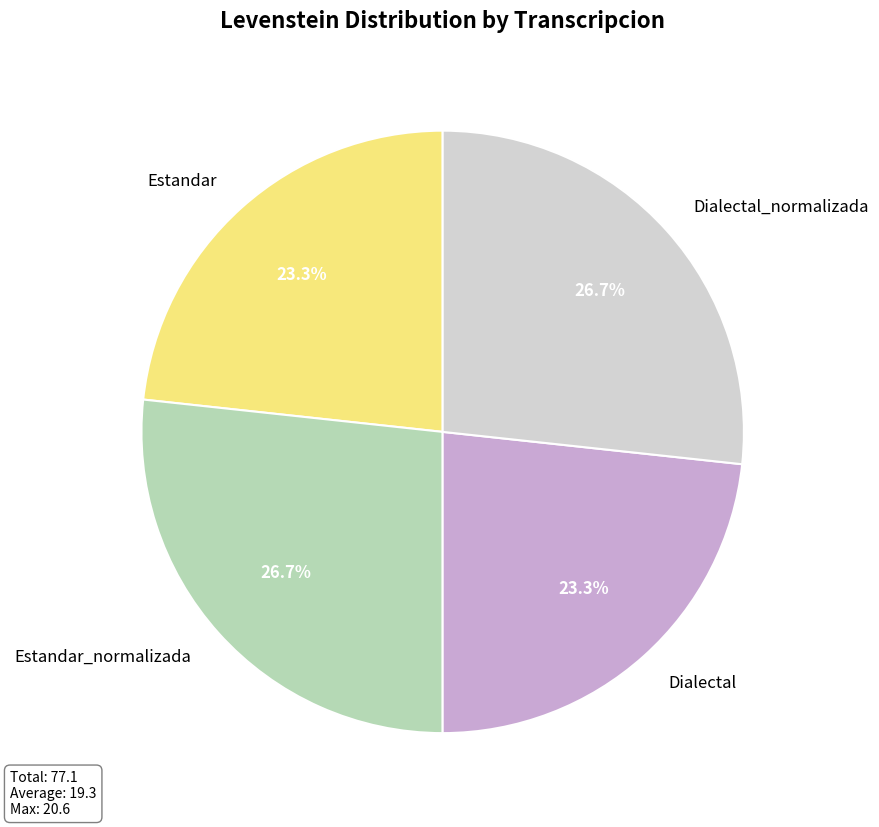

To the nearest percent, what is the difference between the Estandar_normalizada and Dialectal slice percentages?

3%